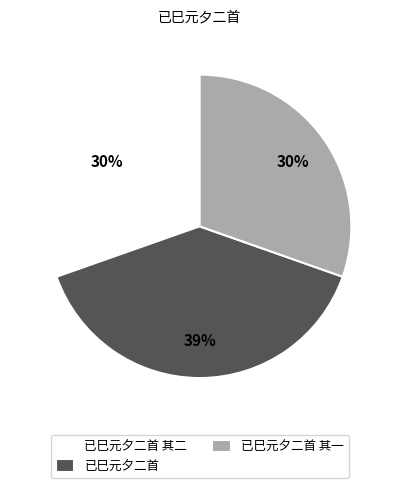

Which category has the biggest portion of the pie?

已巳元夕二首